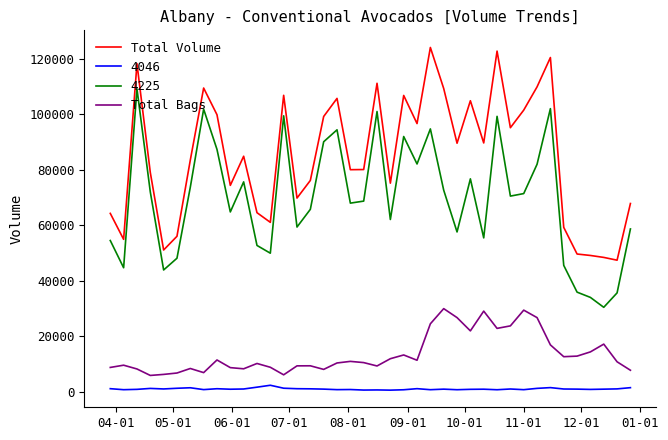

True or false: Total Bags and 4046 cross at least once.

False